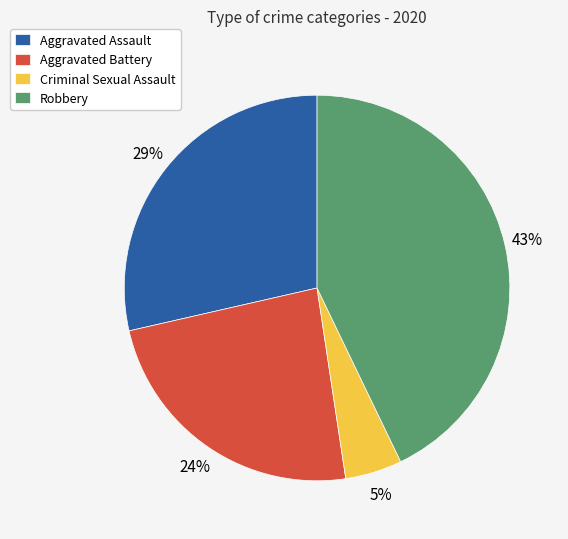

Which category has the smallest portion of the pie?

Criminal Sexual Assault